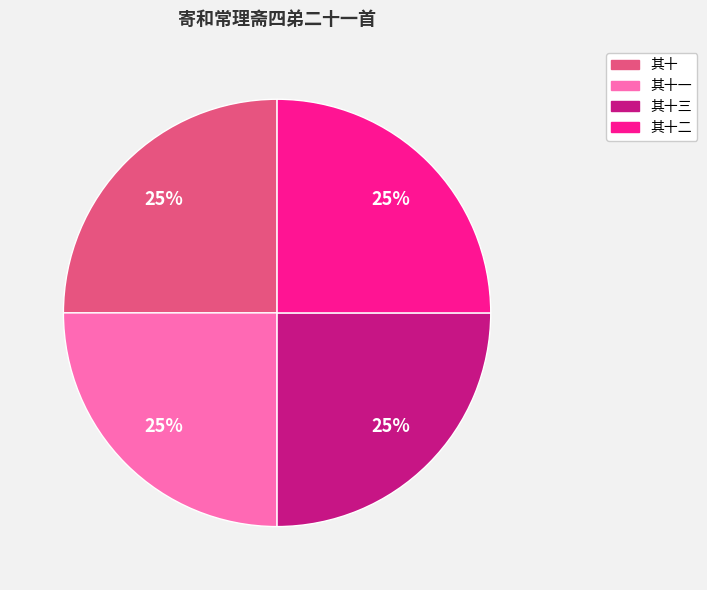

Does any single category account for the majority?

No